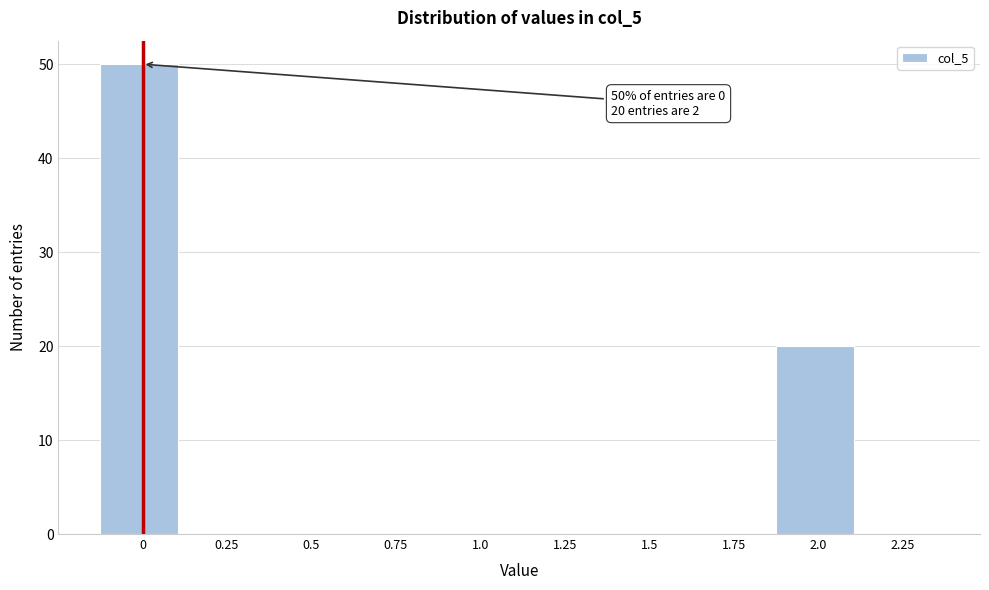

Reading left to right, list all the values displayed in this chart.

0=50	0.25=0	0.5=0	0.75=0	1.0=0	1.25=0	1.5=0	1.75=0	2.0=20	2.25=0